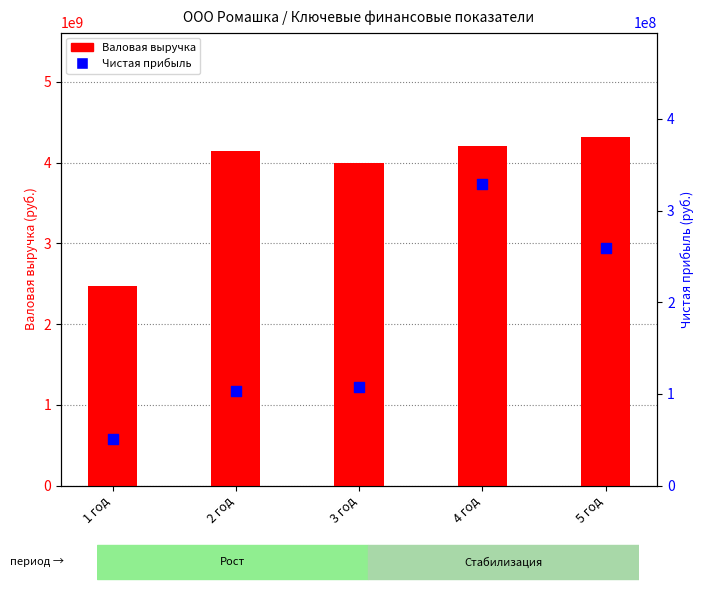

What are all the series names shown in the legend?

Валовая выручка, Чистая прибыль